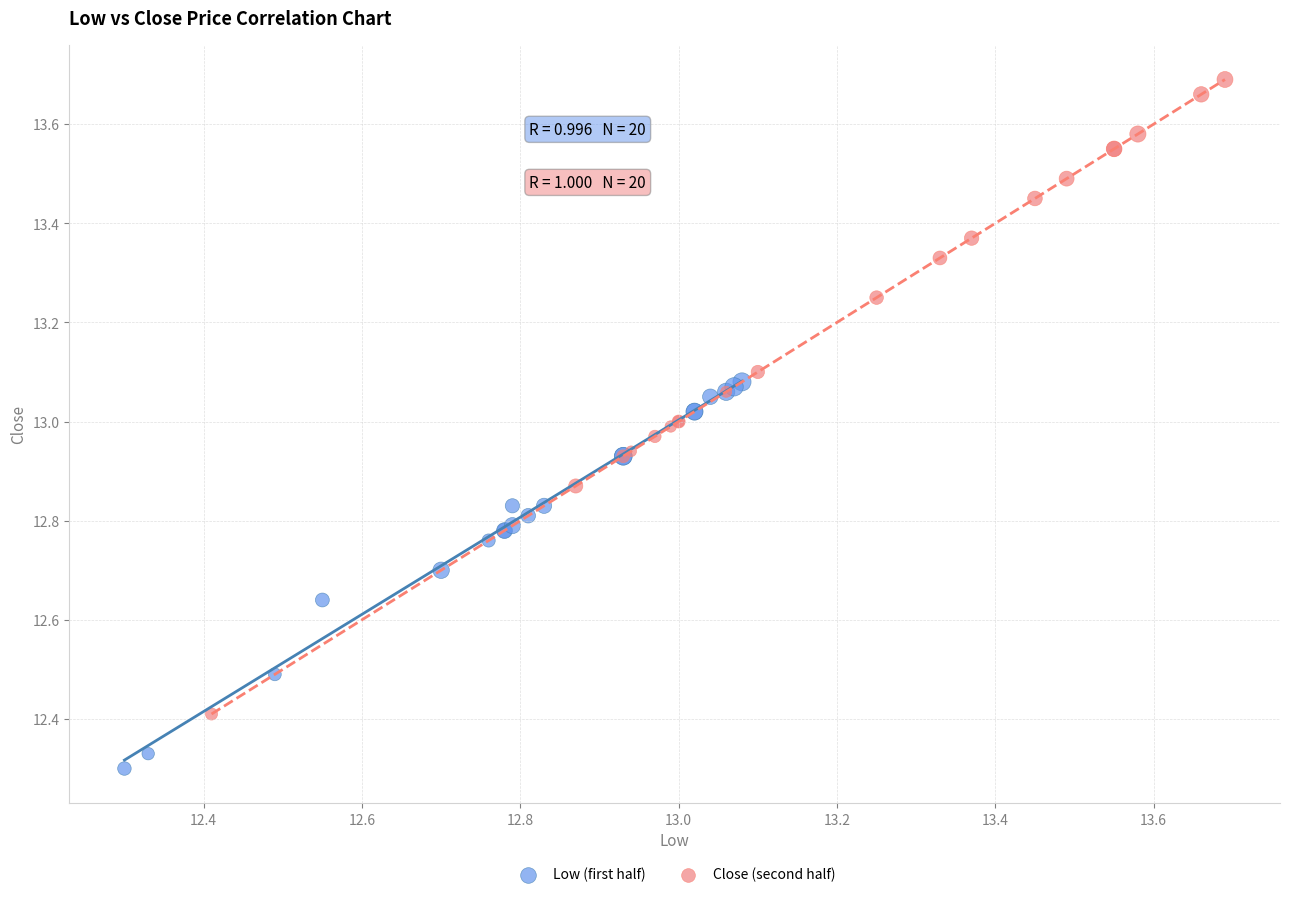

Which series contains the lowest Y value?

Low (first half)